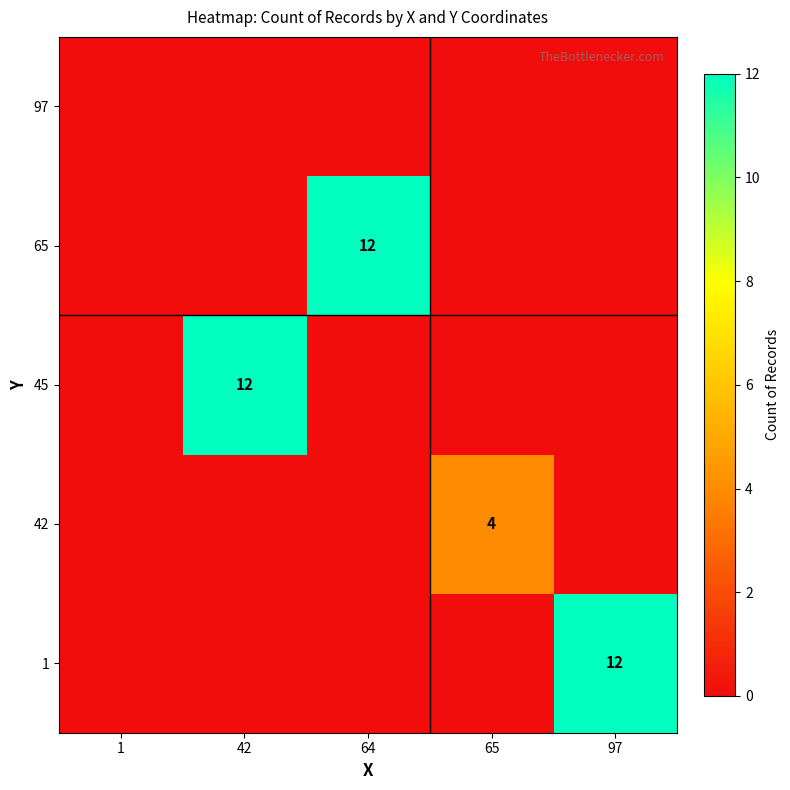

Which category has the highest value across all series?

97